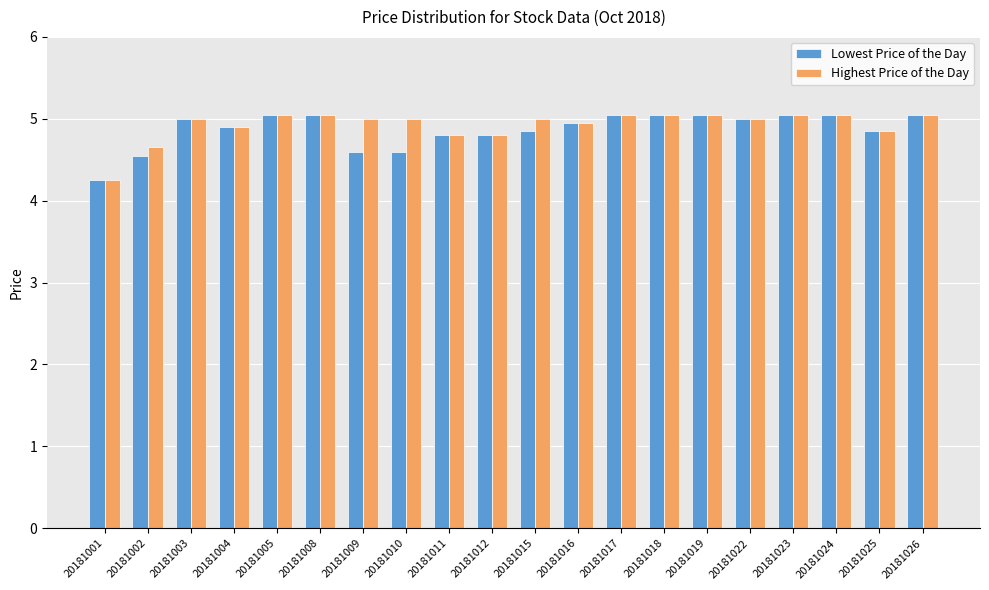

Where is Lowest Price of the Day nearest to the value 4?

20181001